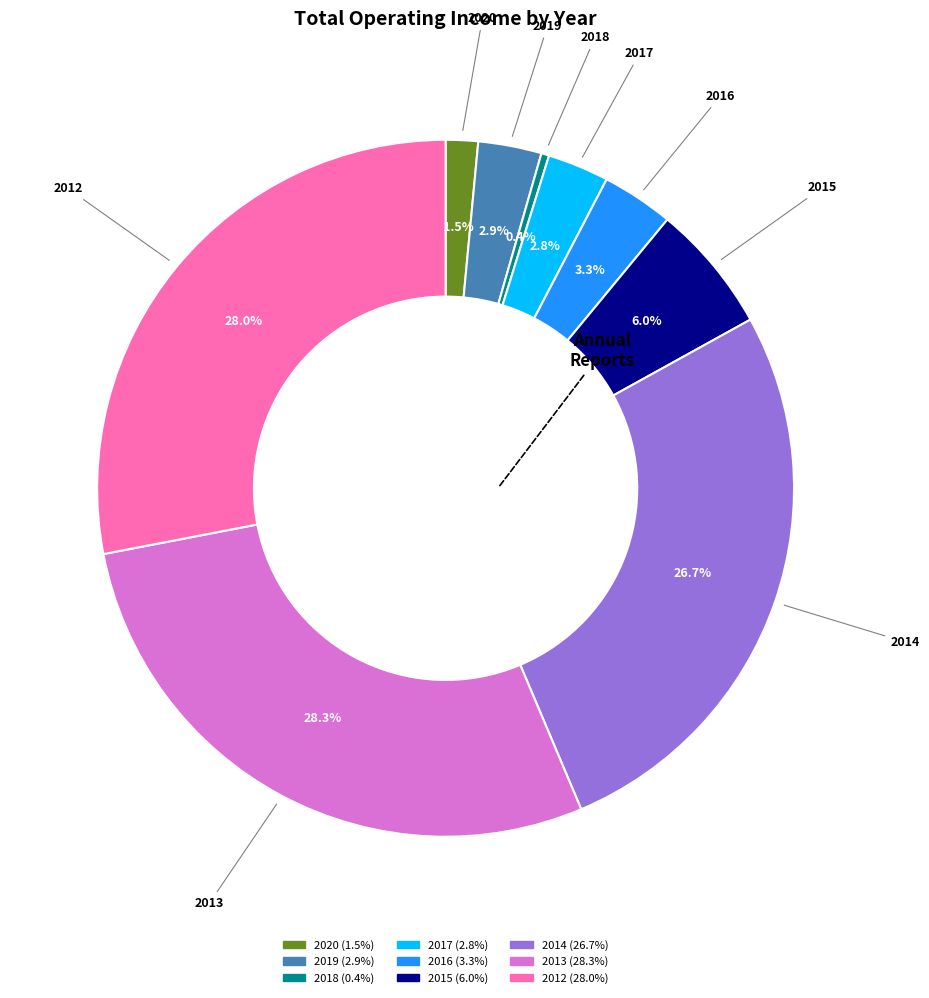

True or false: 2015 accounts for 6% of the total.

True